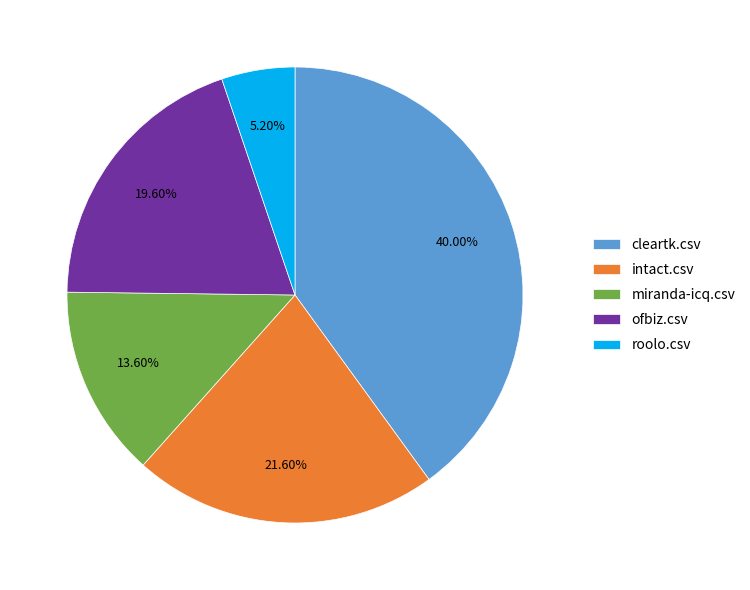

The cleartk.csv slice represents 27% of the pie. True or false?

False